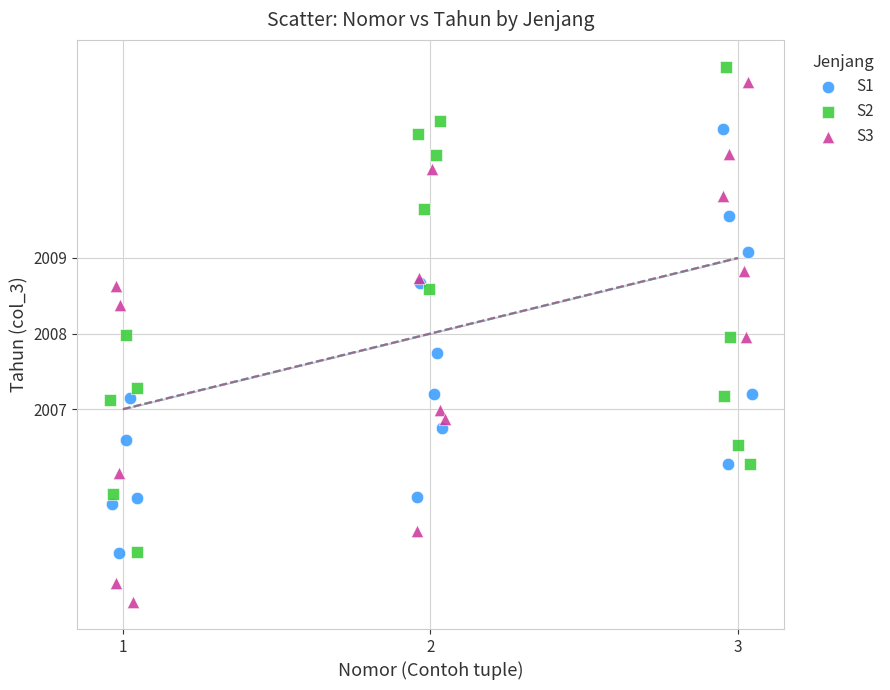

Which series reaches the minimum Y coordinate?

S3